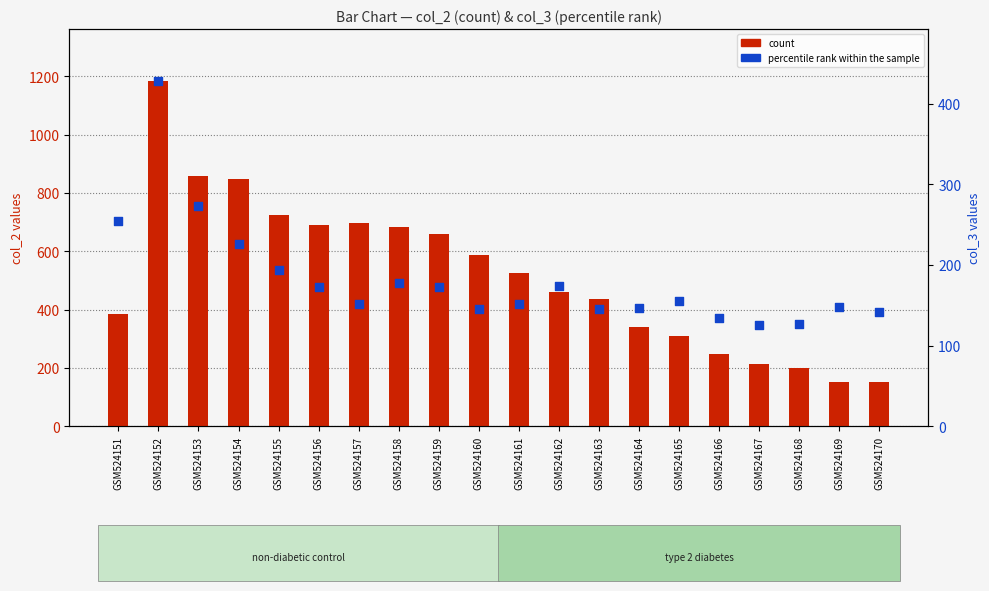

Which series reaches the minimum Y coordinate?

percentile rank within the sample